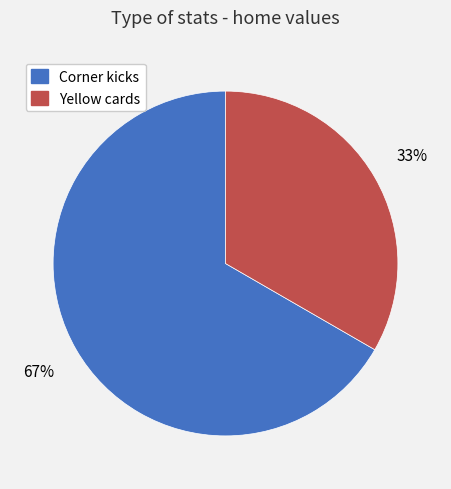

Which slice is the largest?

Corner kicks